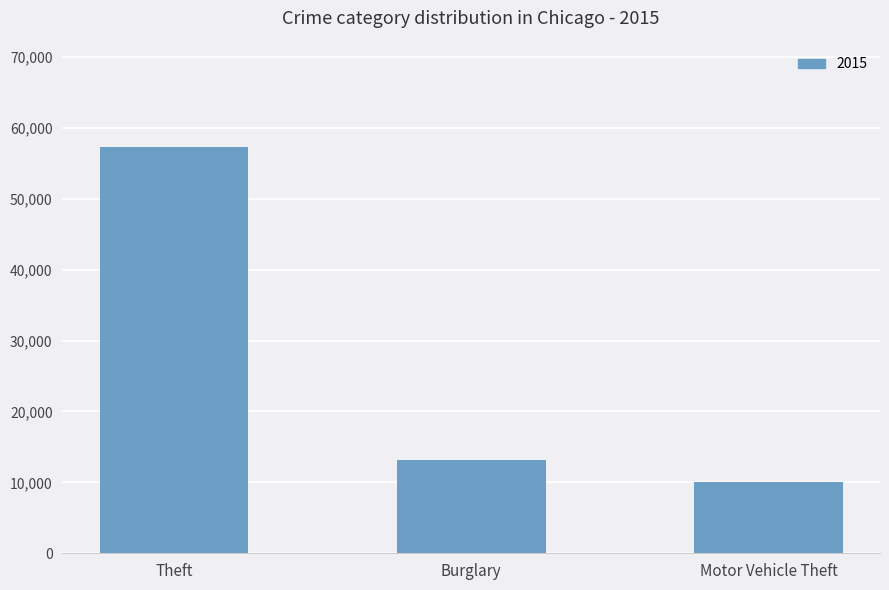

How many distinct data groups are displayed?

1